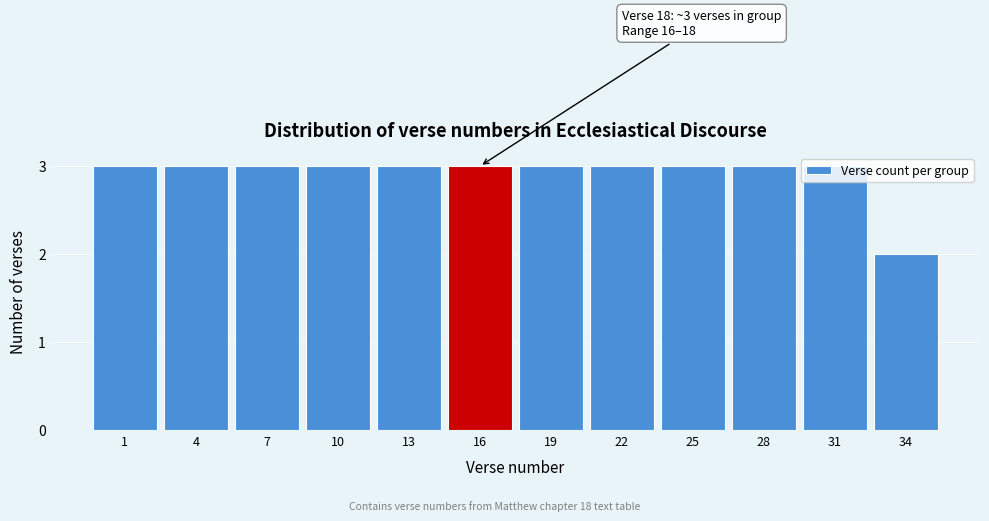

What is the sum of all values?

35